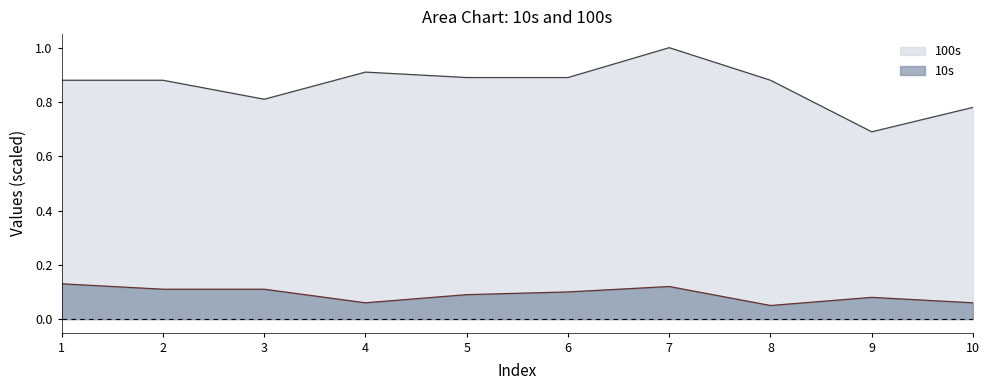

What is the highest value of the 10s series?

0.1